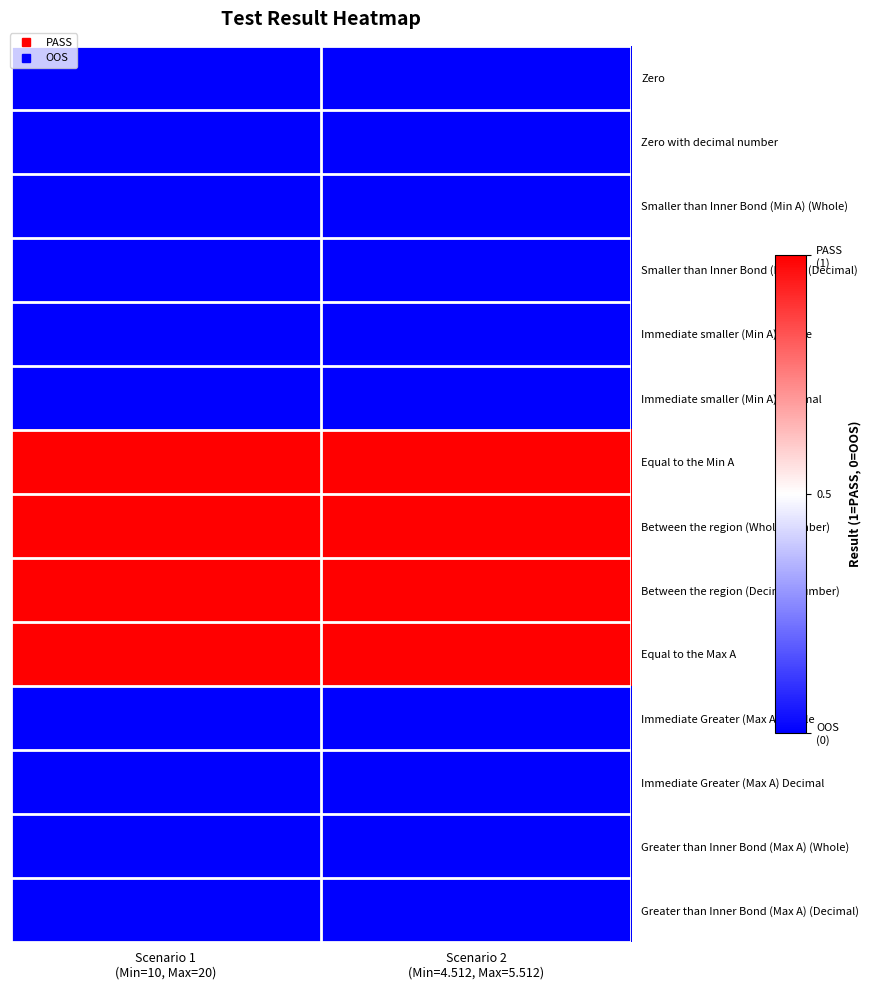

Rank the series by their maximum value, from lowest to highest.

Zero, Zero with decimal number, Smaller than Inner Bond (Min A) (Whole), Smaller than Inner Bond (Min A) (Decimal), Immediate smaller (Min A) Whole, Immediate smaller (Min A) Decimal, Immediate Greater (Max A) Whole, Immediate Greater (Max A) Decimal, Greater than Inner Bond (Max A) (Whole), Greater than Inner Bond (Max A) (Decimal), Equal to the Min A, Between the region (Whole Number), Between the region (Decimal Number), Equal to the Max A